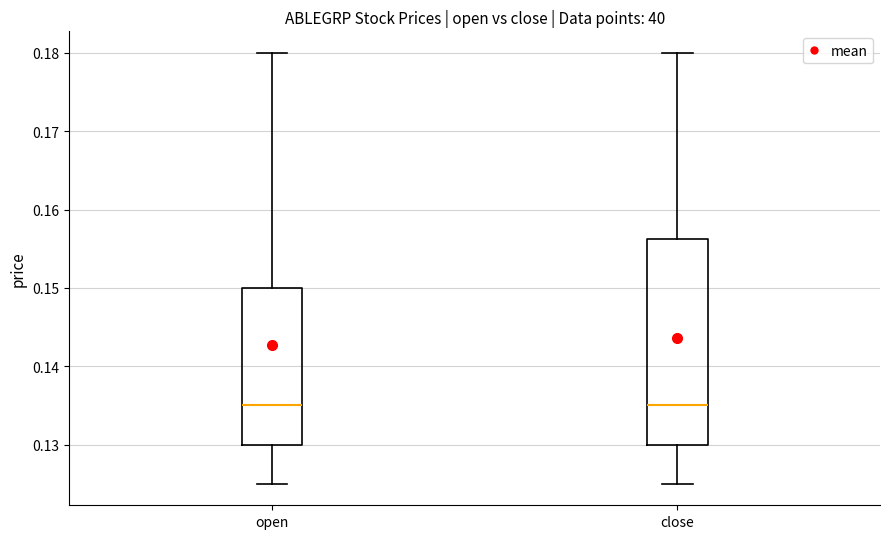

Reading left to right, transcribe this box plot: for each box, give where its median line is, the range the box spans, and where its two whiskers end, as read against the y-axis. The values are not printed on the chart, so give them approximately, as read against the axis.

open: median 0.135, box 0.130 to 0.150, whiskers 0.125 to 0.180
close: median 0.135, box 0.130 to 0.156, whiskers 0.125 to 0.180